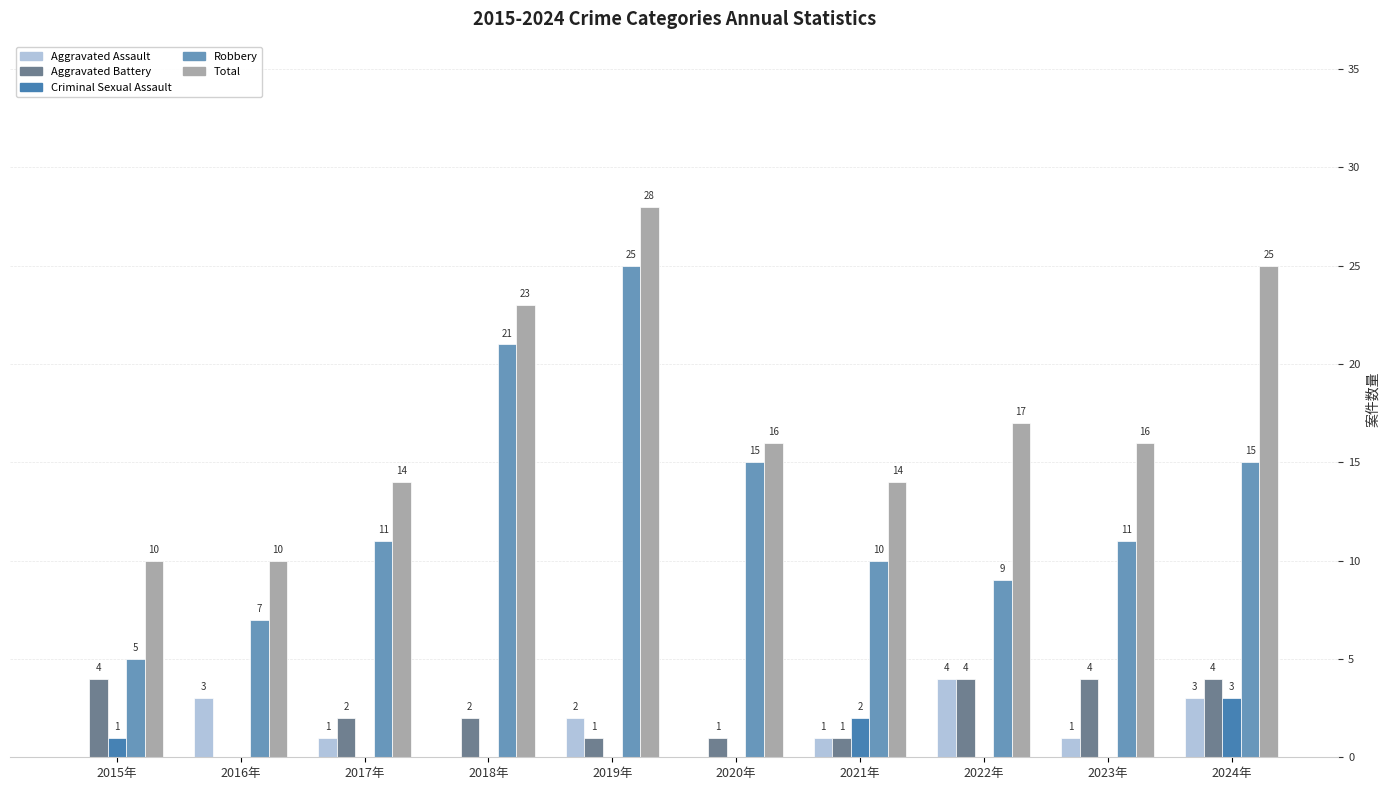

Reading right to left, what are all the values shown in this chart?

Aggravated Assault: 2024年=3	2023年=1	2022年=4	2021年=1	2020年=0	2019年=2	2018年=0	2017年=1	2016年=3	2015年=0
Aggravated Battery: 2024年=4	2023年=4	2022年=4	2021年=1	2020年=1	2019年=1	2018年=2	2017年=2	2016年=0	2015年=4
Criminal Sexual Assault: 2024年=3	2023年=0	2022年=0	2021年=2	2020年=0	2019年=0	2018年=0	2017年=0	2016年=0	2015年=1
Robbery: 2024年=15	2023年=11	2022年=9	2021年=10	2020年=15	2019年=25	2018年=21	2017年=11	2016年=7	2015年=5
Total: 2024年=25	2023年=16	2022年=17	2021年=14	2020年=16	2019年=28	2018年=23	2017年=14	2016年=10	2015年=10